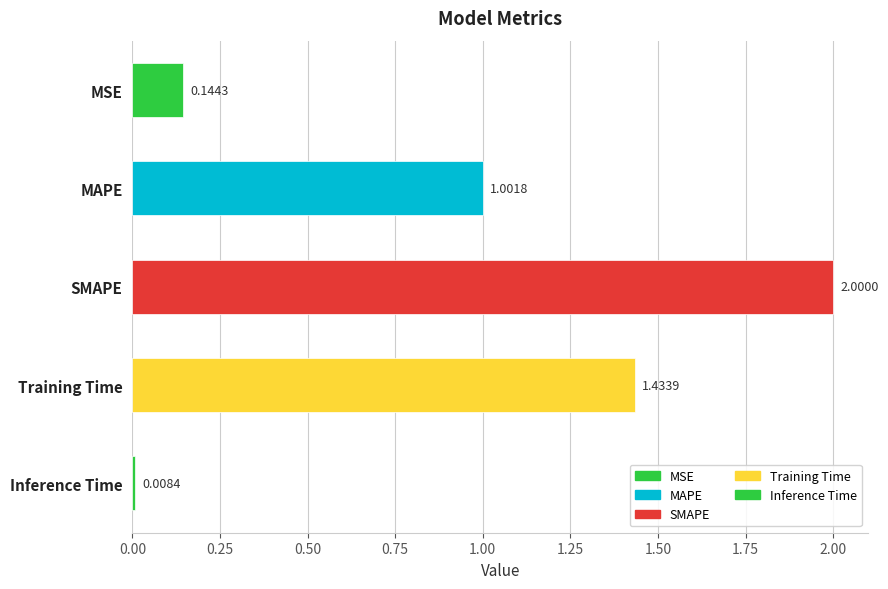

What is the difference between the second highest and second lowest values?

1.3